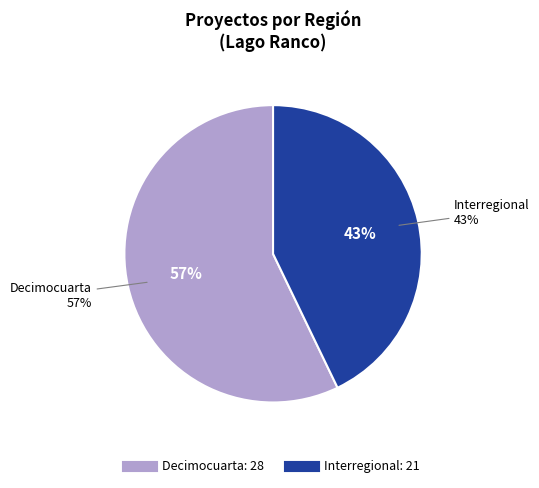

Is Interregional the majority of the pie?

No